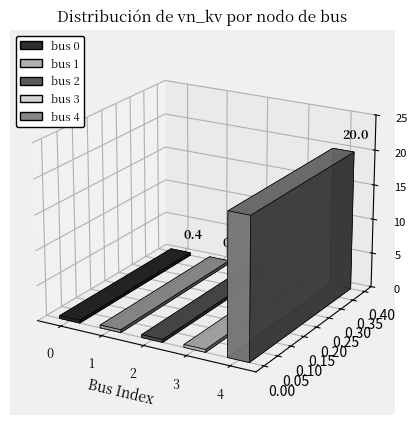

Reading left to right, transcribe all the data shown in this chart.

0.4	0.4	0.4	0.4	20.0